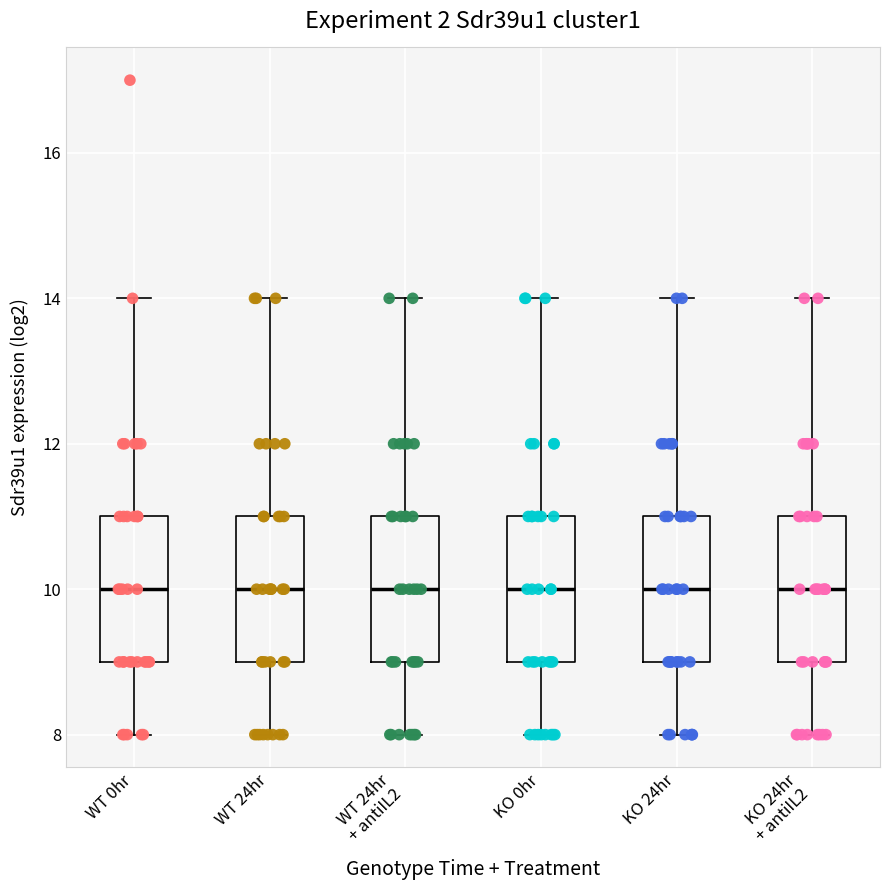

Reading left to right, transcribe this box plot: for each box, give where its median line is, the range the box spans, and where its two whiskers end, as read against the y-axis. The values are not printed on the chart, so give them approximately, as read against the axis.

WT 0hr: median 10, box 9 to 11, whiskers 8 to 14
WT 24hr: median 10, box 9 to 11, whiskers 8 to 14
WT 24hr + antiIL2: median 10, box 9 to 11, whiskers 8 to 14
KO 0hr: median 10, box 9 to 11, whiskers 8 to 14
KO 24hr: median 10, box 9 to 11, whiskers 8 to 14
KO 24hr + antiIL2: median 10, box 9 to 11, whiskers 8 to 14